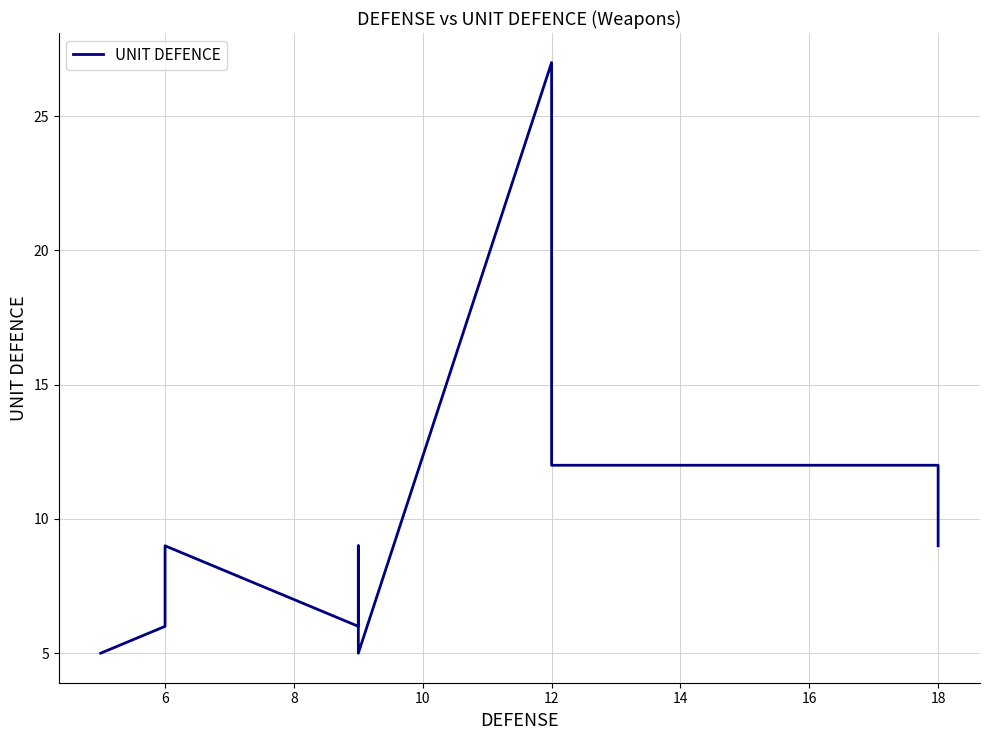

Does the chart display data point markers on the line(s)?

No